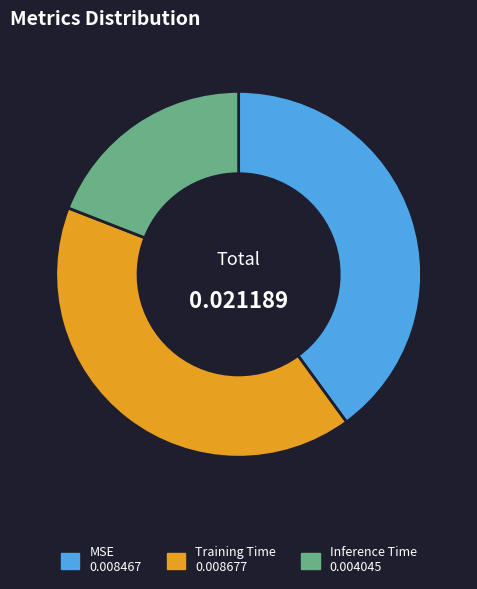

Is there any slice that represents more than half of the pie?

No